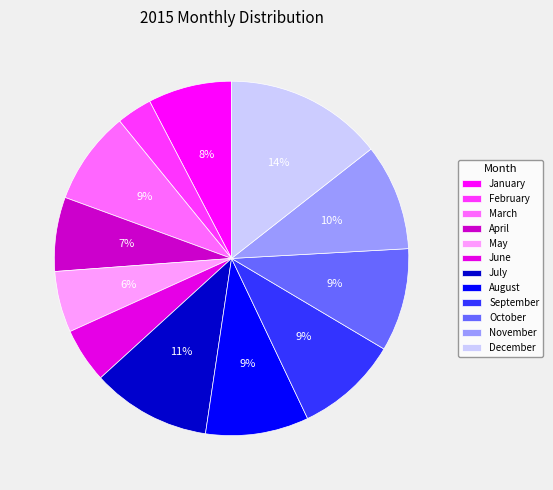

Is there a majority slice in this chart?

No